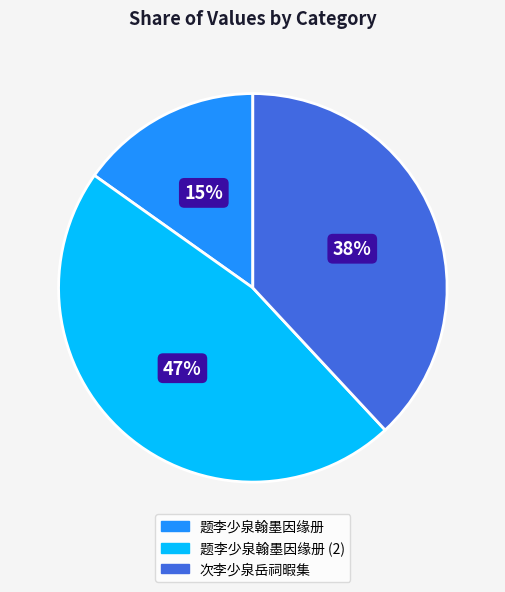

To the nearest percent, what is the difference between the largest and smallest slice percentages?

32%